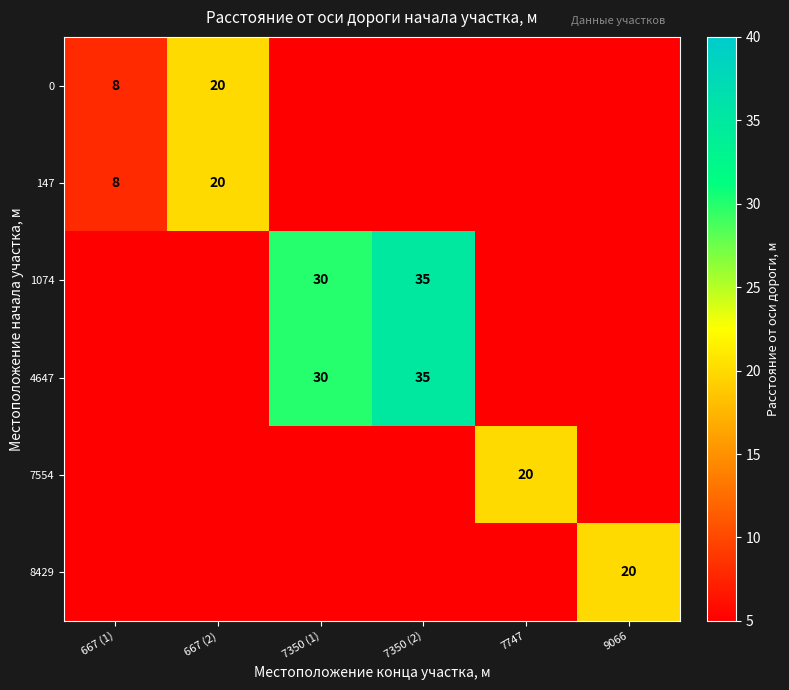

At which category does the chart reach its minimum across all series?

667 (1)